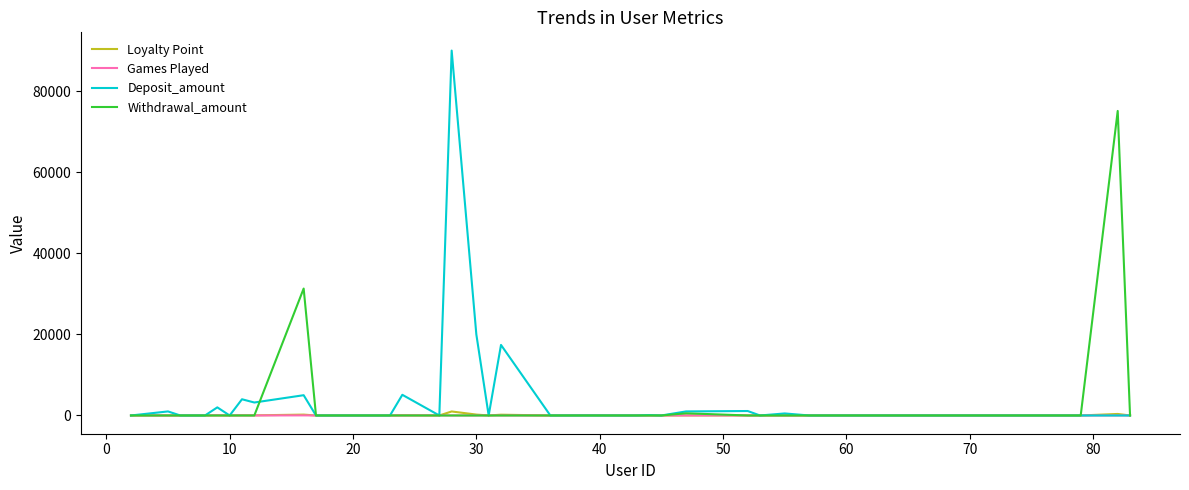

What is the highest value of the Deposit_amount series?

90000.0